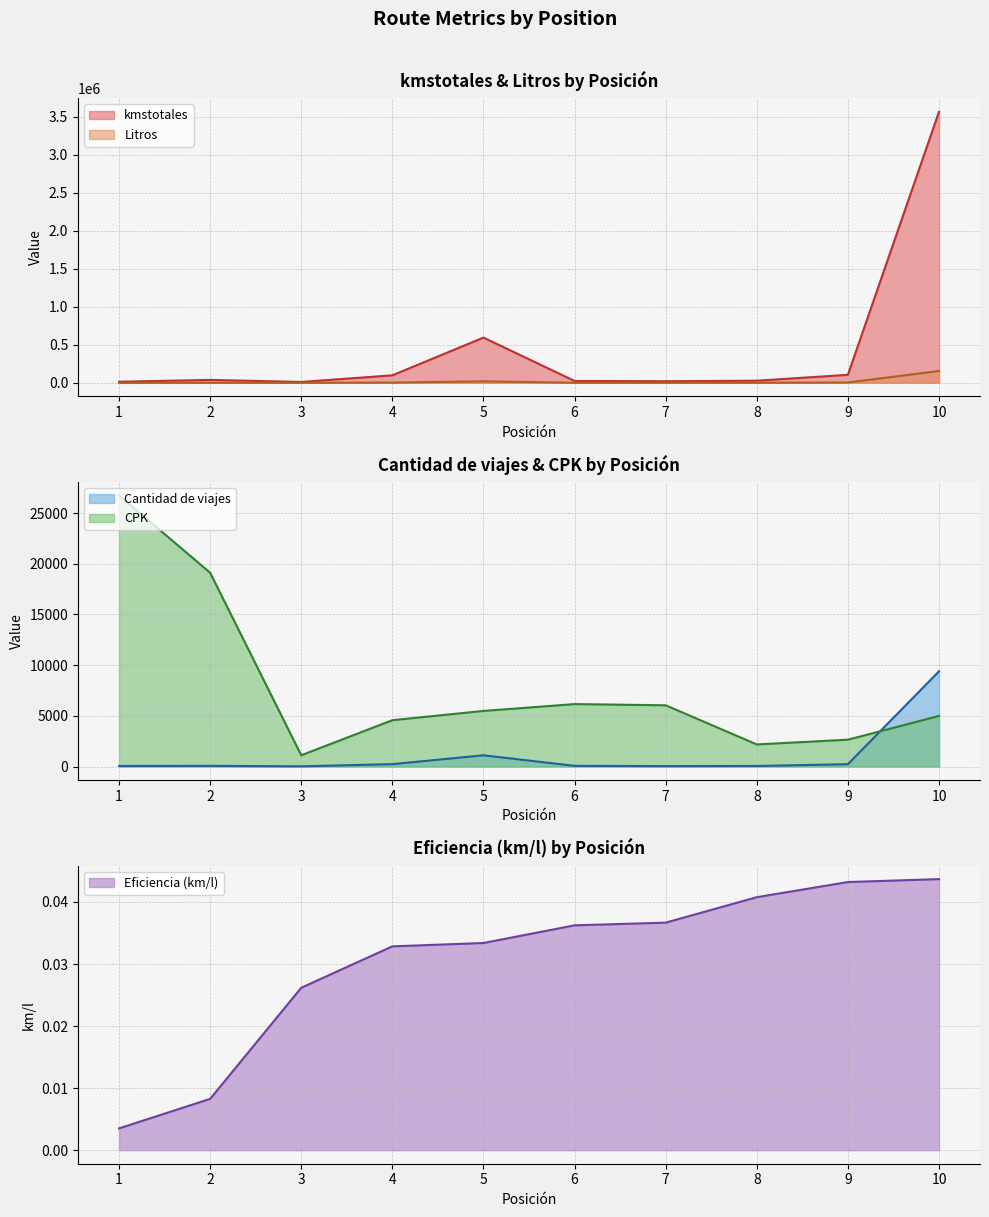

Between which two adjacent categories do CPK and Litros first intersect?

4 and 5